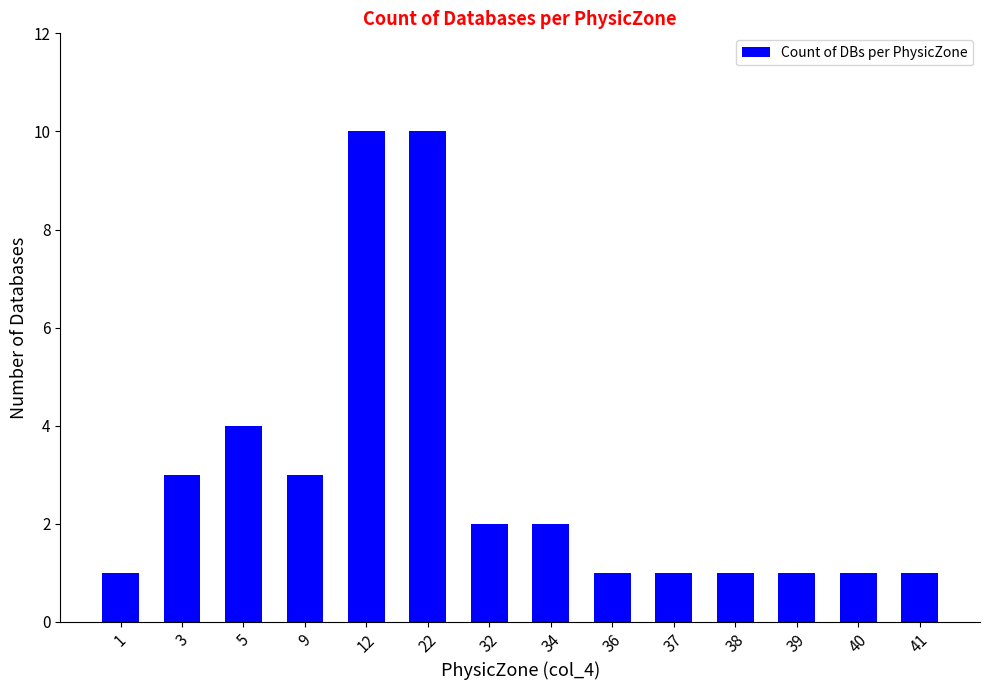

What is the value of the 8th bar from the left?

2